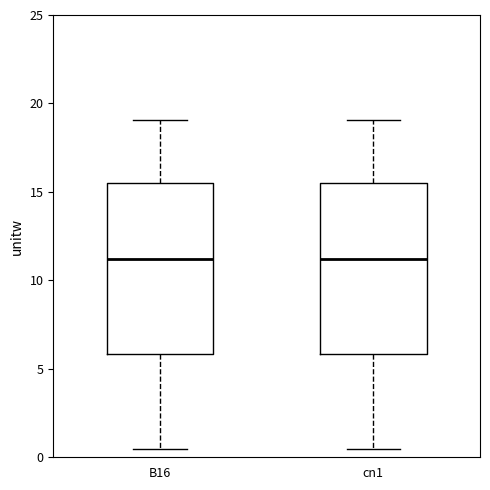

Reading left to right, transcribe this box plot: for each box, give where its median line is, the range the box spans, and where its two whiskers end, as read against the y-axis. The values are not printed on the chart, so give them approximately, as read against the axis.

B16: median 11.0, box 6.0 to 15.5, whiskers 0.5 to 19.0
cn1: median 11.0, box 6.0 to 15.5, whiskers 0.5 to 19.0